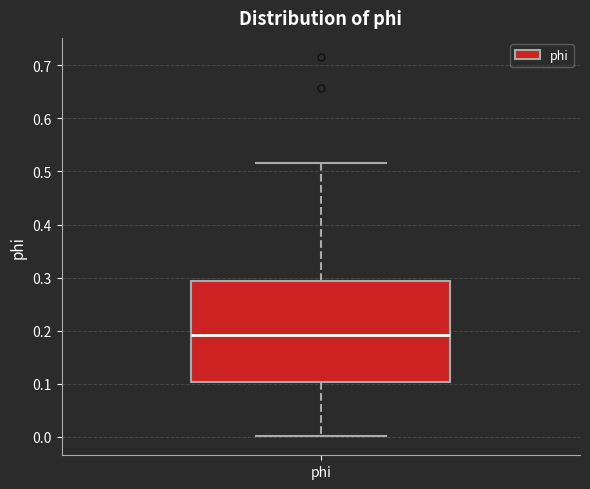

Read this box plot against the y-axis: the position of the median line, the range covered by the box, and the ends of both whiskers. The values are not printed on the chart, so give them approximately, as read against the axis.

median 0.19, box 0.10 to 0.29, whiskers 0.00 to 0.52